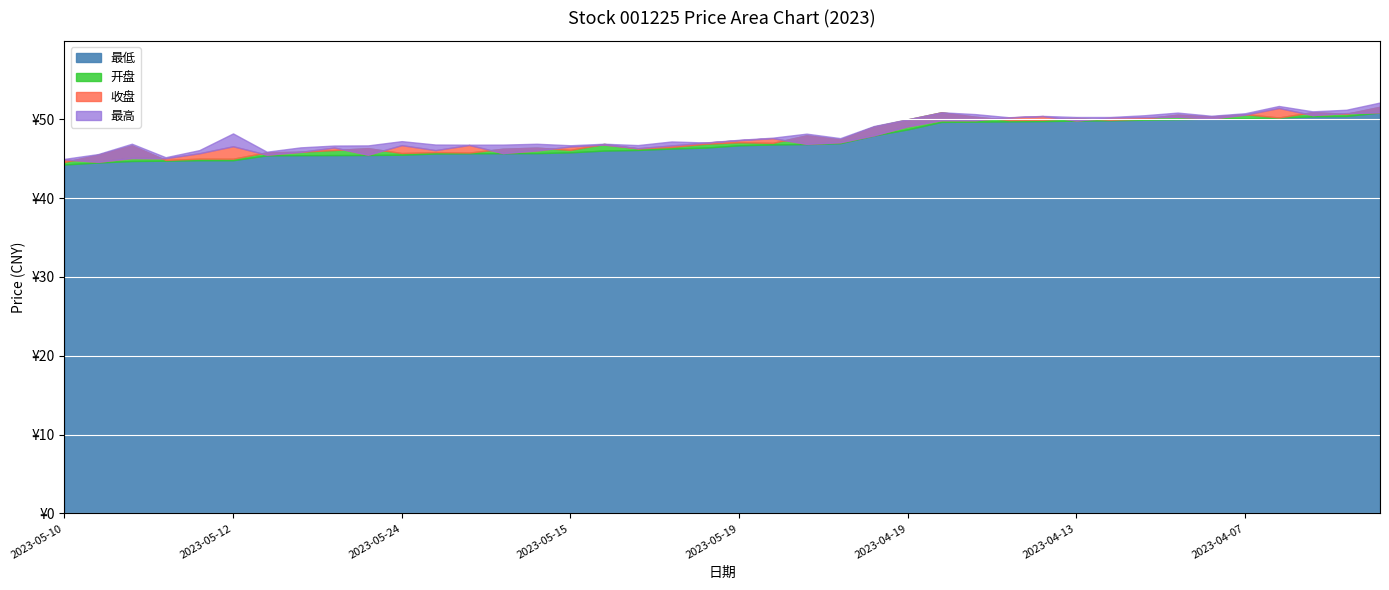

True or false: 最高 has more than 2 points higher than both neighbors.

True